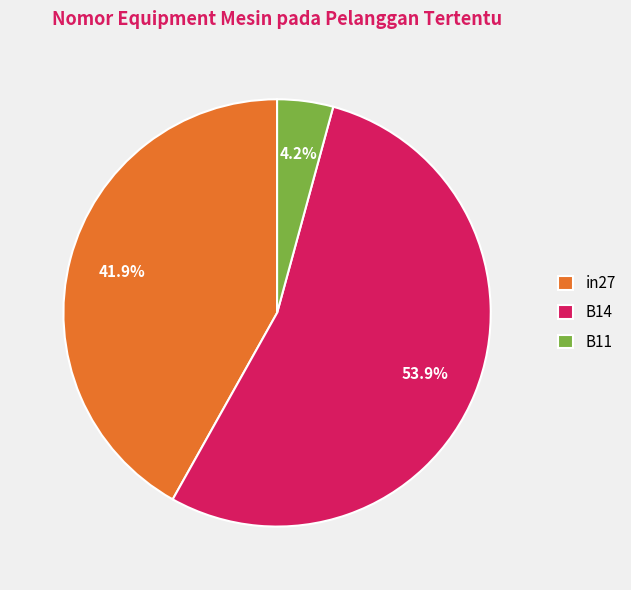

Does in27 represent more than half of the total?

No